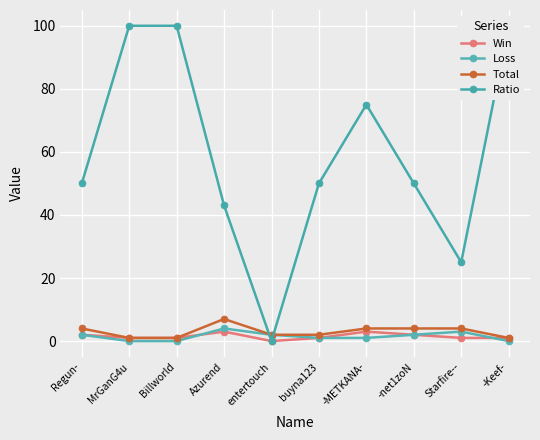

At which label does Total reach its minimum?

MrGanG4u